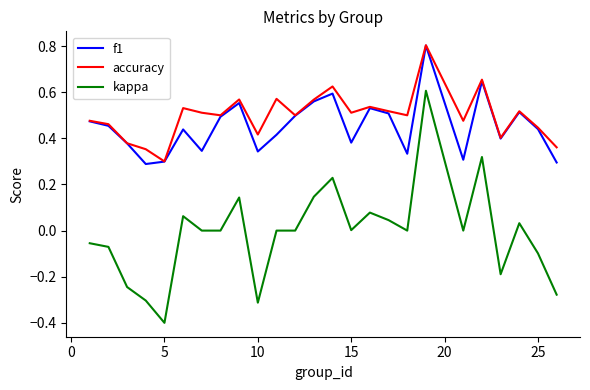

True or false: kappa and accuracy cross at least once.

False